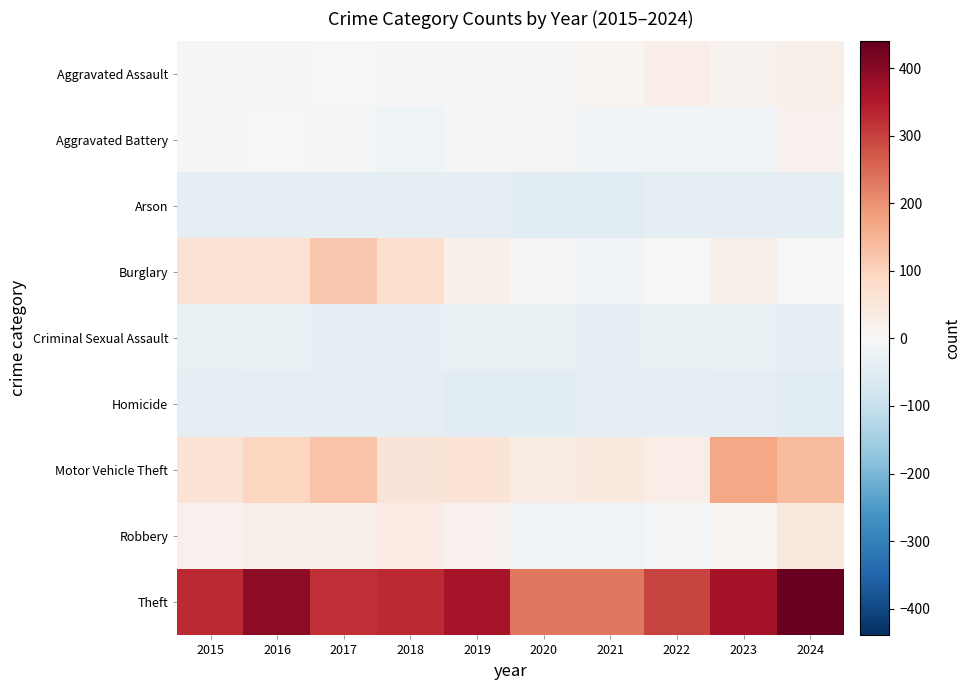

What is the smallest value displayed?

-46.5